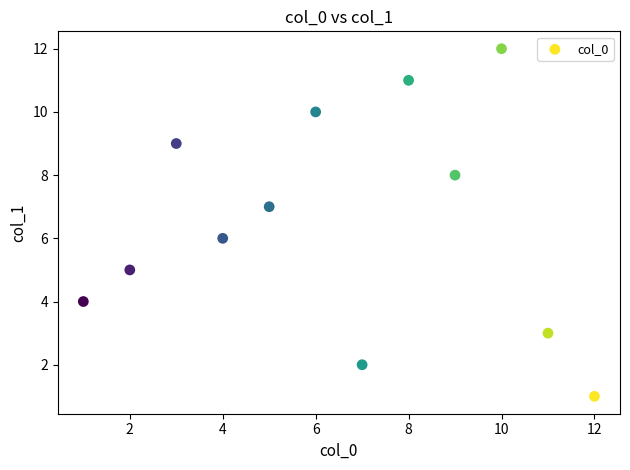

What is the range of X values (max minus min)?

11